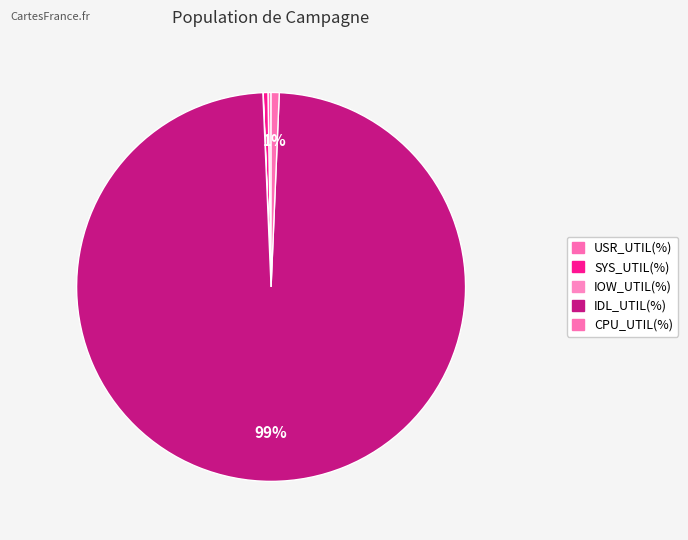

To the nearest percent, what percentage of the pie is CPU_UTIL(%)?

1%